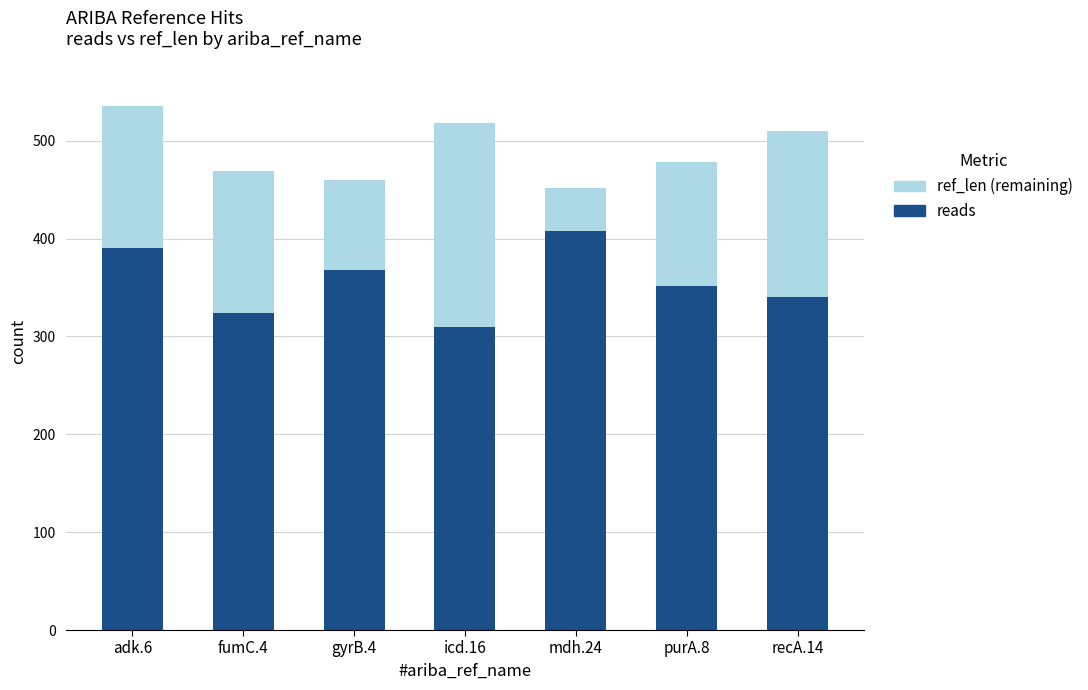

Count the number of data series in this chart.

2